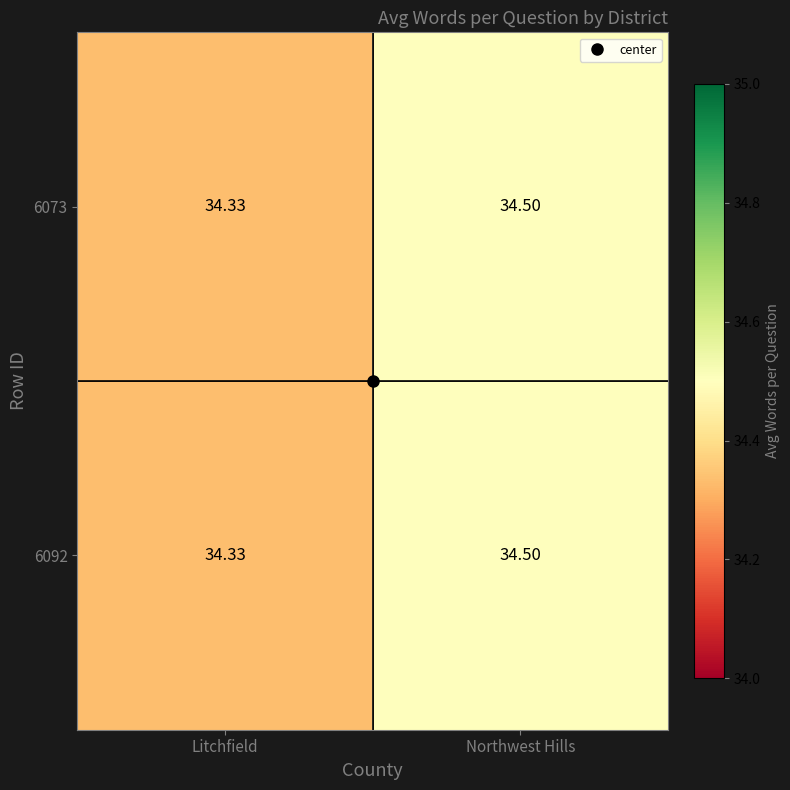

Is the value of 6092 at Northwest Hills greater than the value of 6073 at Litchfield?

Yes